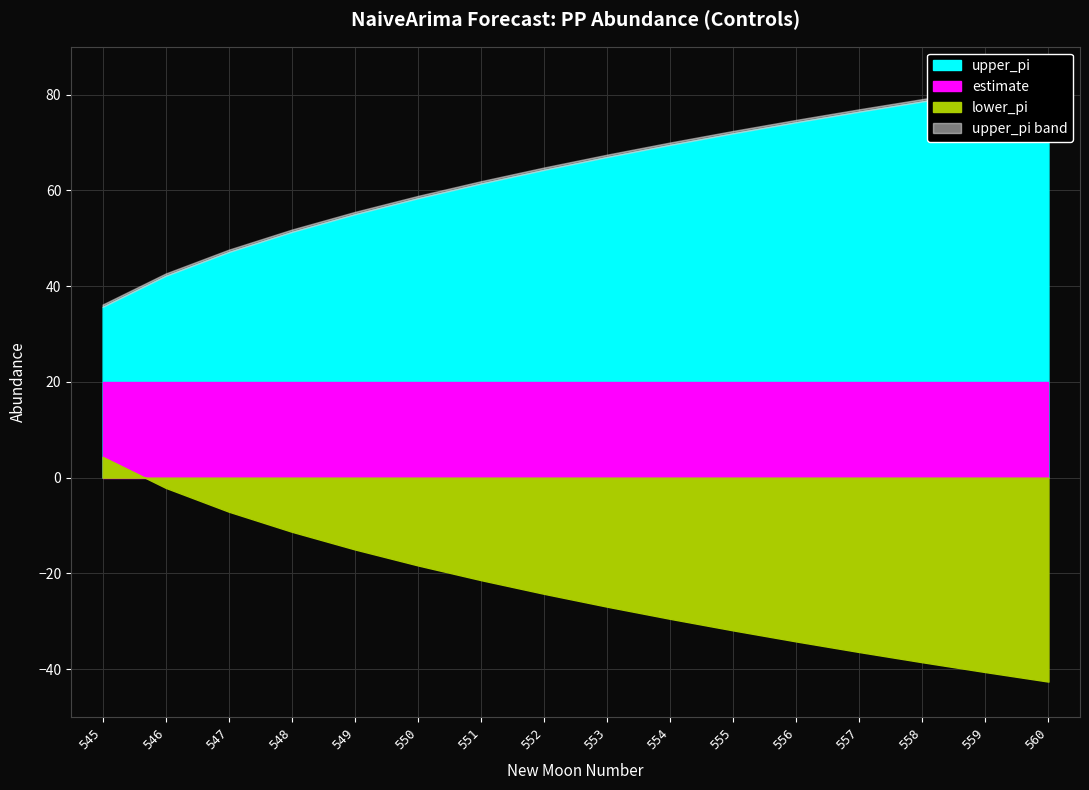

True or false: estimate has more than 2 interior local peaks.

False